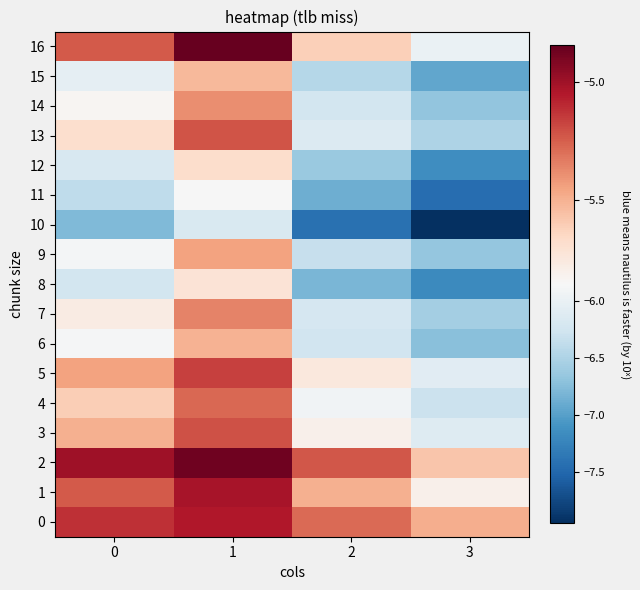

List the labels in order of 4 value, largest first.

1, 0, 2, 3